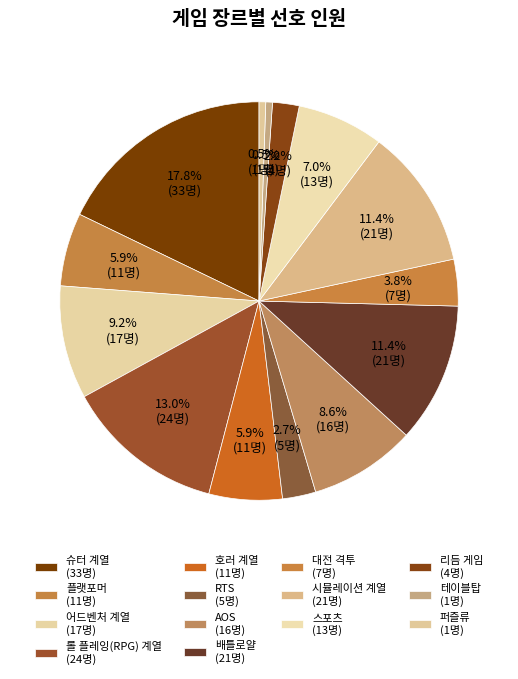

How many segments does this pie chart have?

14